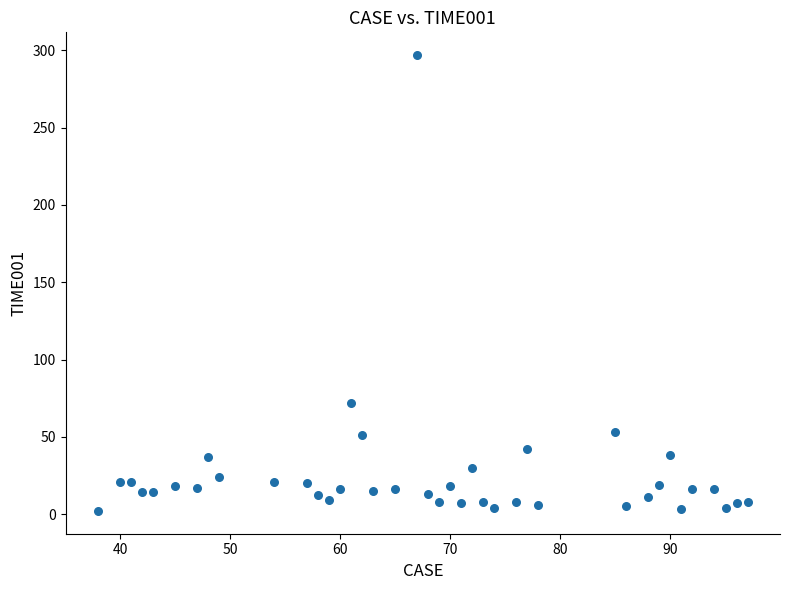

What Y value in the scatter plot is closest to 149?

72